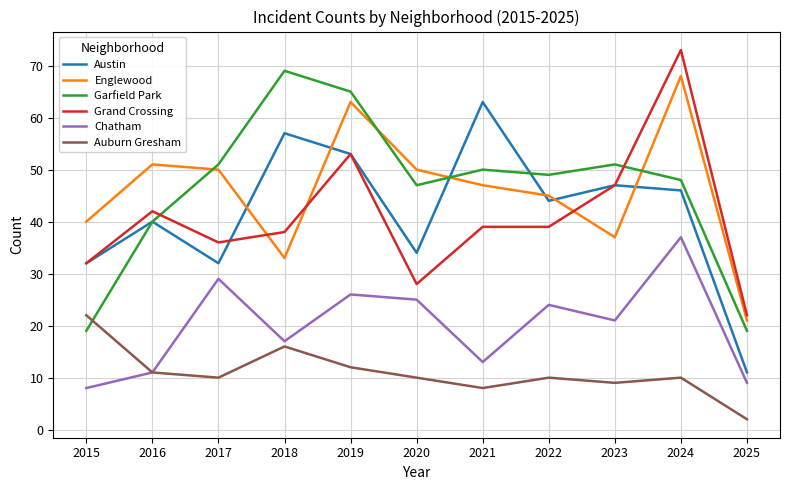

Between which two adjacent categories do Grand Crossing and Englewood first intersect?

2017 and 2018